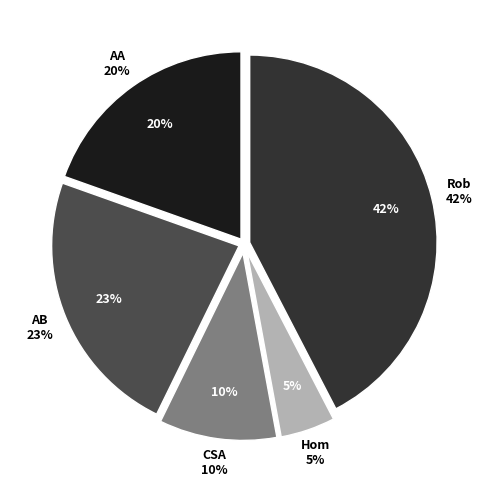

To the nearest percent, what is the difference between the Aggravated Battery and Homicide slice percentages?

18%